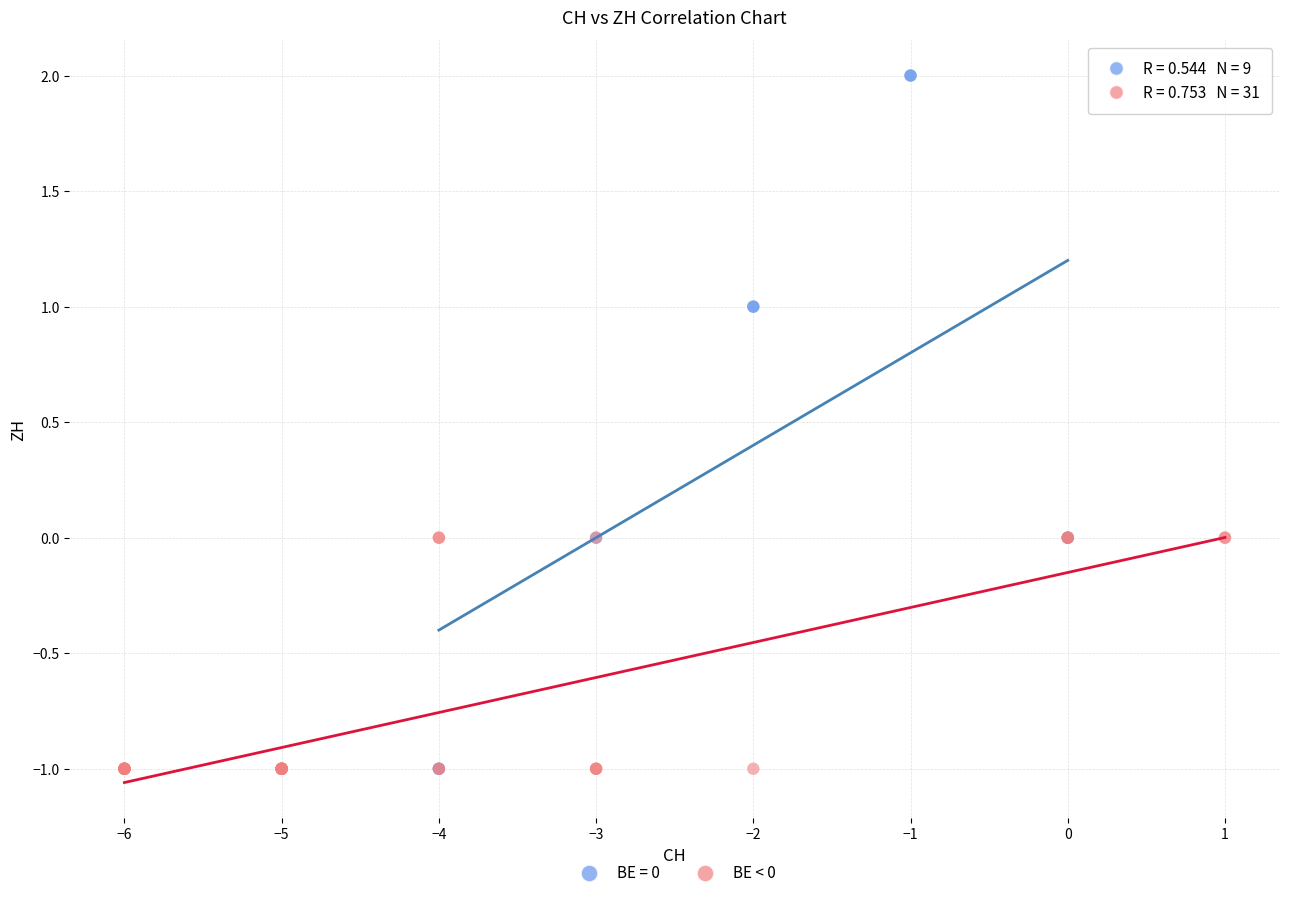

Which series has the widest spread of Y values?

BE = 0